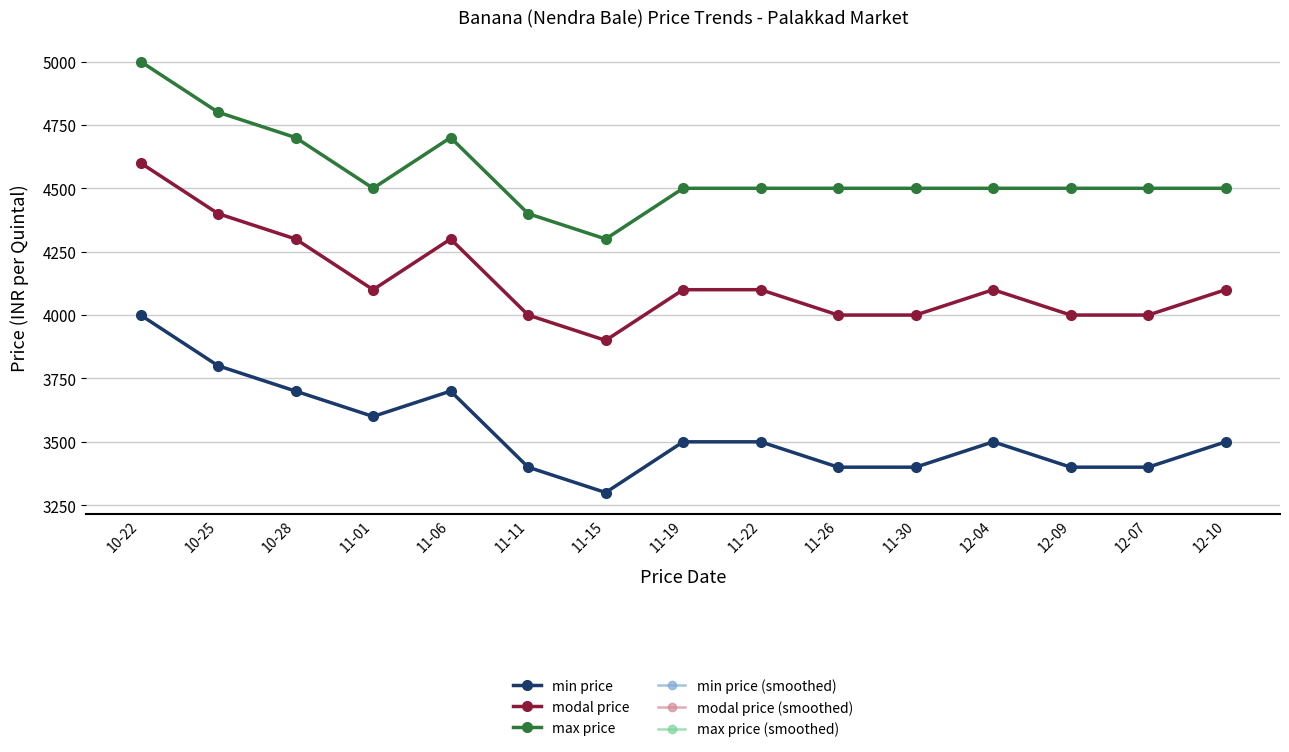

Is the value of max price at 11-22 greater than the value of modal price at 12-09?

Yes